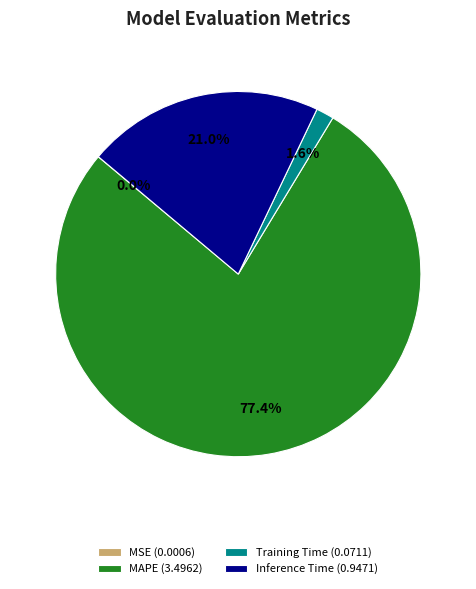

Between Training Time and Inference Time, which is larger?

Inference Time